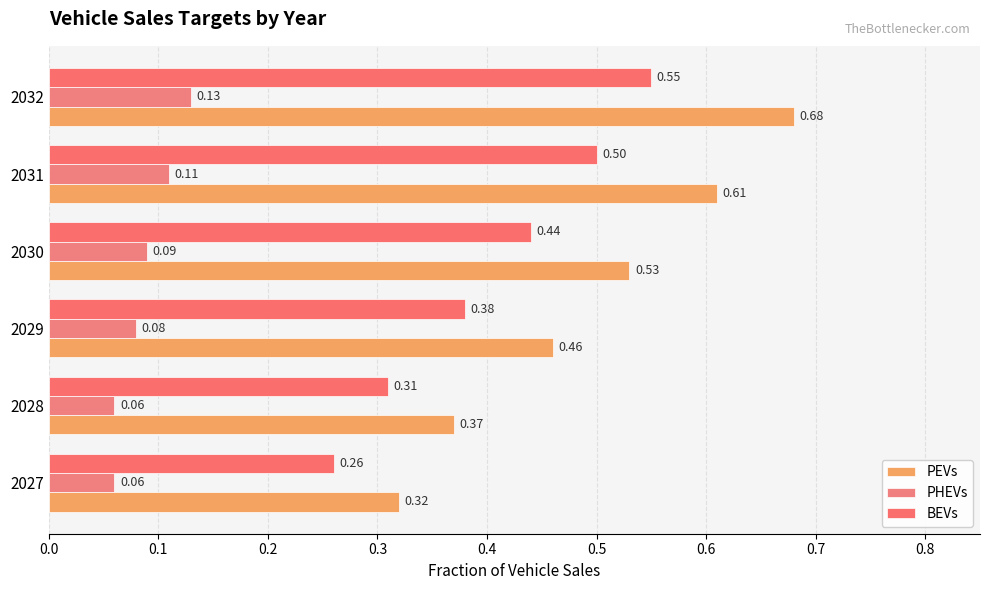

List the series in order of their overall mean, lowest first.

PHEVs, BEVs, PEVs